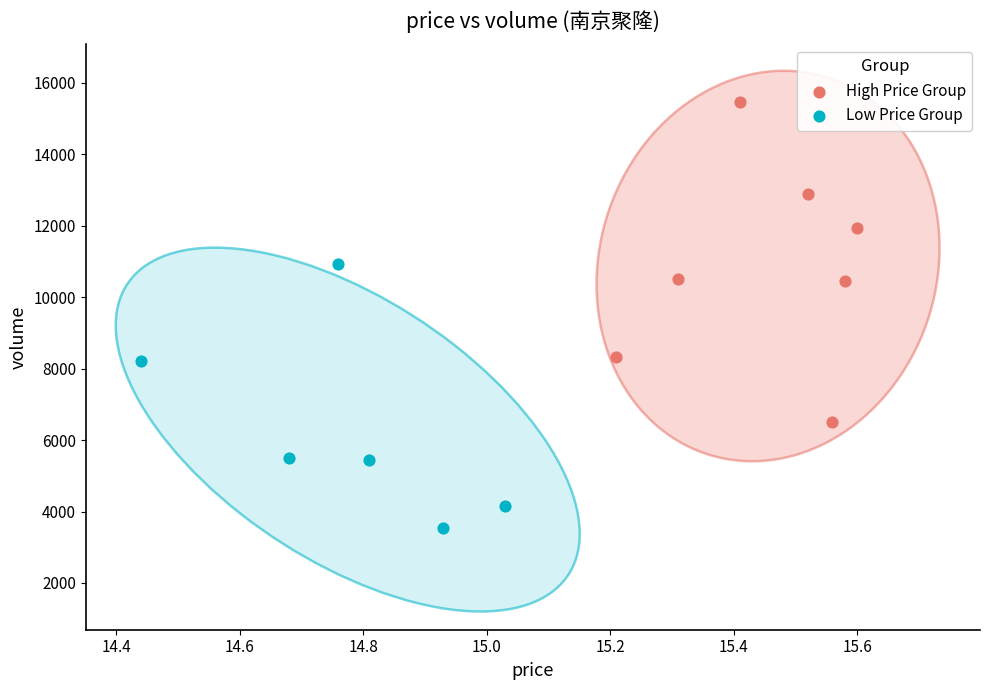

Which series reaches the minimum Y coordinate?

Low Price Group